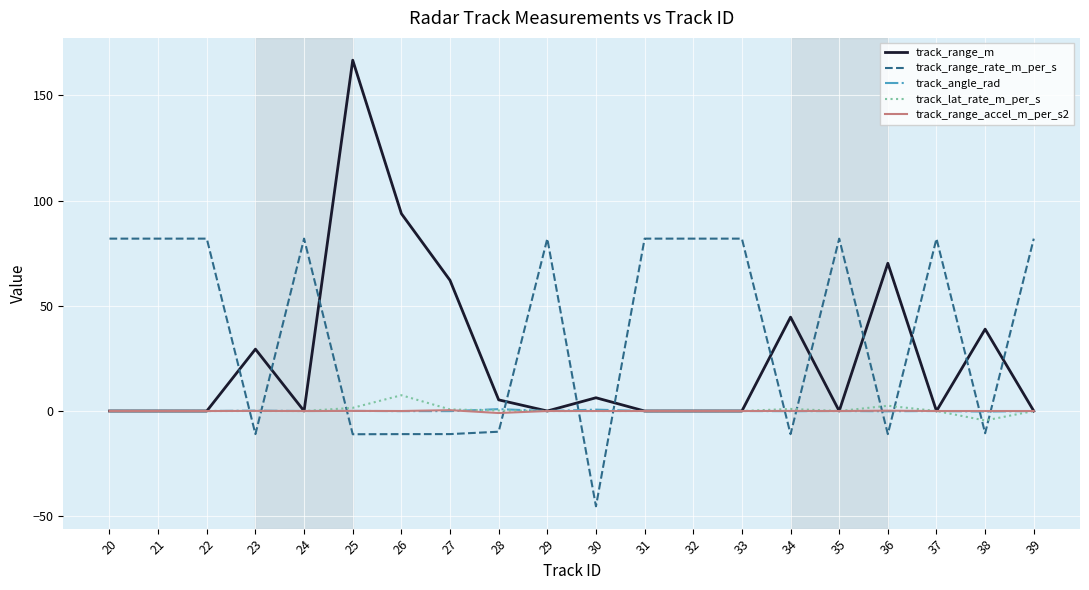

The track_range_m series shows 65.0 at 21. True or false?

False